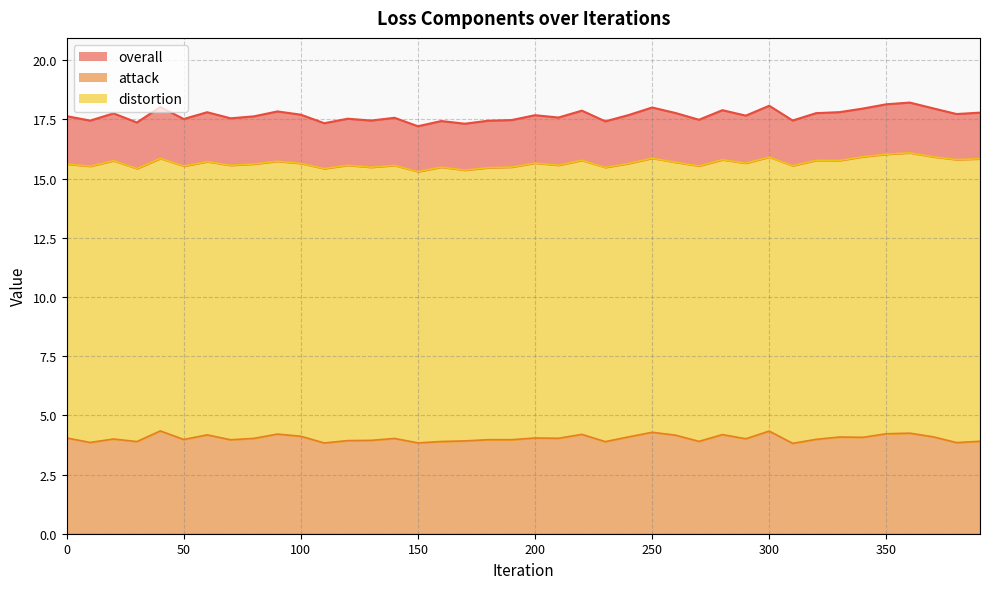

The value of overall at 240 is 26.9. True or false?

False